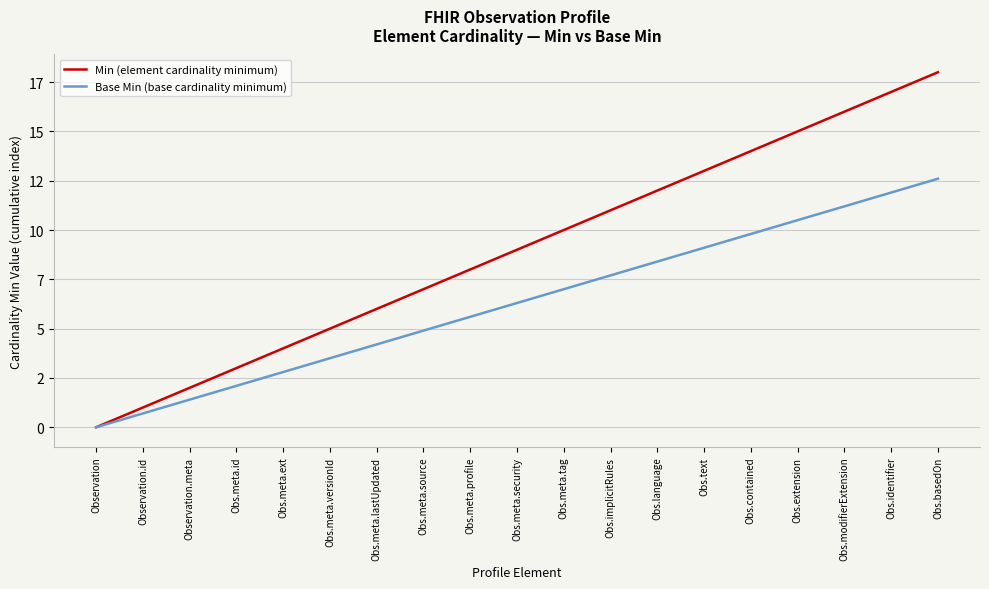

List the labels in order of Min (element cardinality minimum) value, smallest first.

Observation, Observation.id, Observation.meta, Obs.meta.id, Obs.meta.ext, Obs.meta.versionId, Obs.meta.lastUpdated, Obs.meta.source, Obs.meta.profile, Obs.meta.security, Obs.meta.tag, Obs.implicitRules, Obs.language, Obs.text, Obs.contained, Obs.extension, Obs.modifierExtension, Obs.identifier, Obs.basedOn